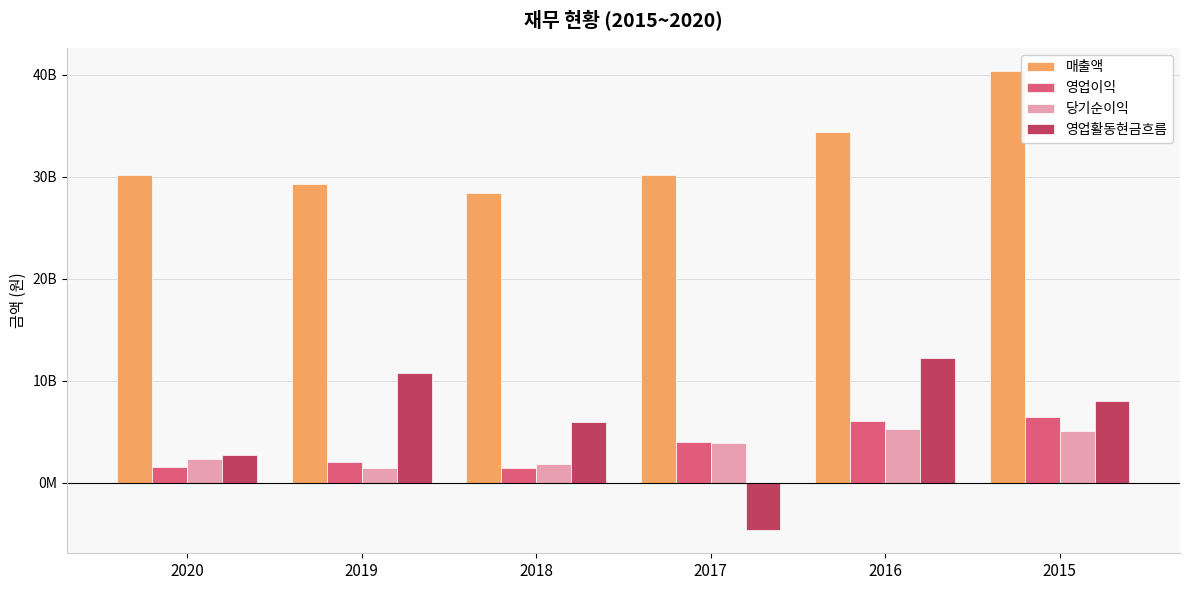

Which series changed the most between 2017 and 2015?

영업활동현금흐름